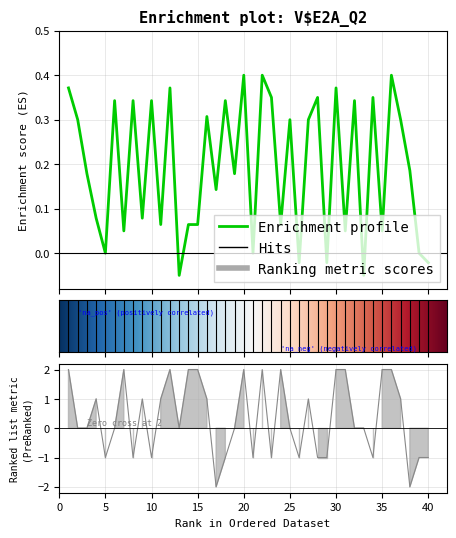

What is the difference between the second highest and minimum values in the rel series?

4.0